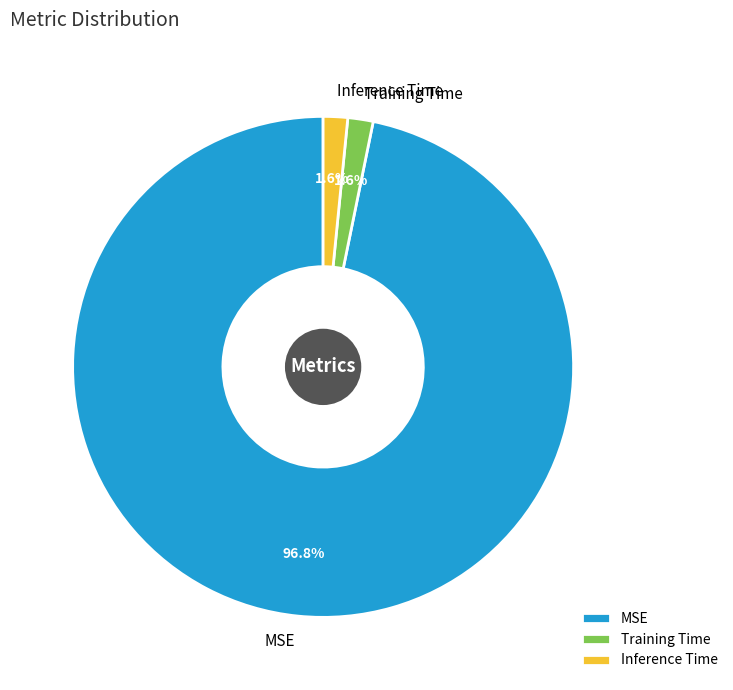

Which slice is the largest?

MSE